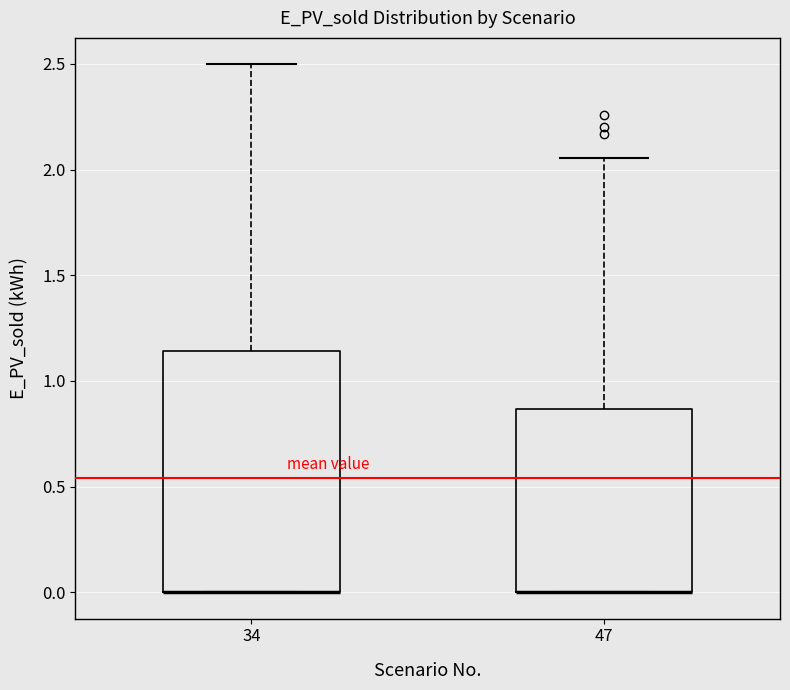

Reading left to right, read every box against the y-axis: the position of its median line, the range the box covers, and the ends of its whiskers. The values are not printed on the chart, so give them approximately, as read against the axis.

34: median 0.00 (drawn on the box's lower edge), box 0.00 to 1.15, whiskers 0.00 to 2.50
47: median 0.00 (drawn on the box's lower edge), box 0.00 to 0.85, whiskers 0.00 to 2.05